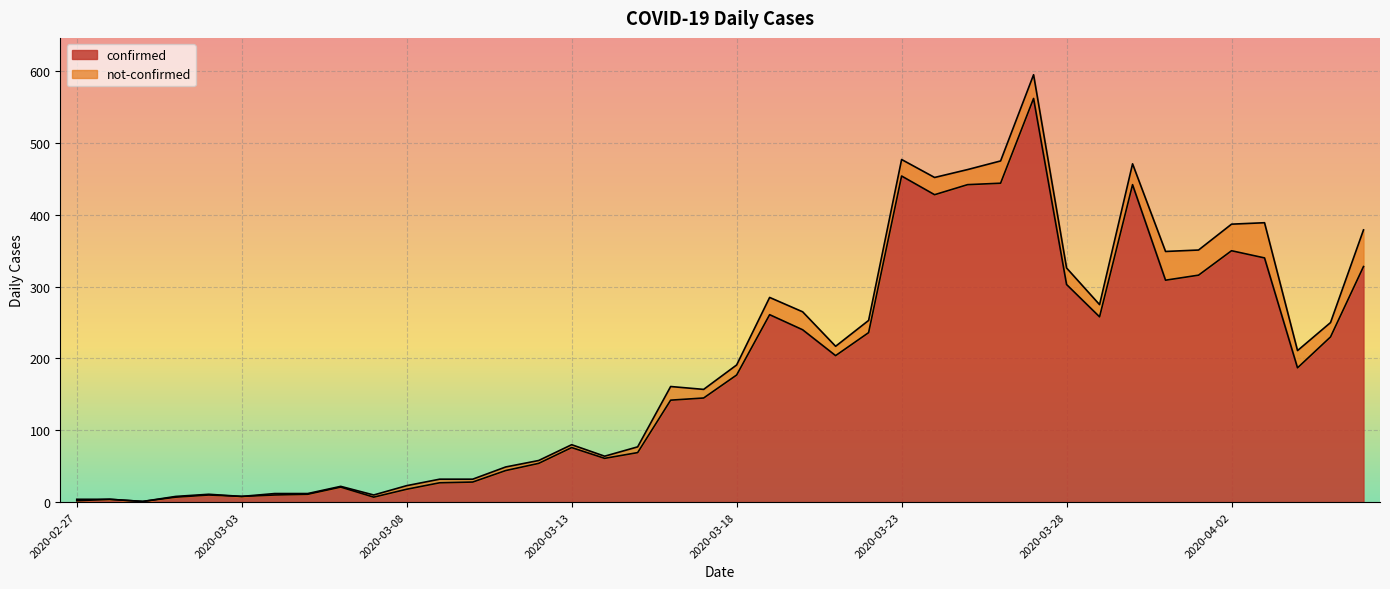

Count the number of values greater than 177.

19